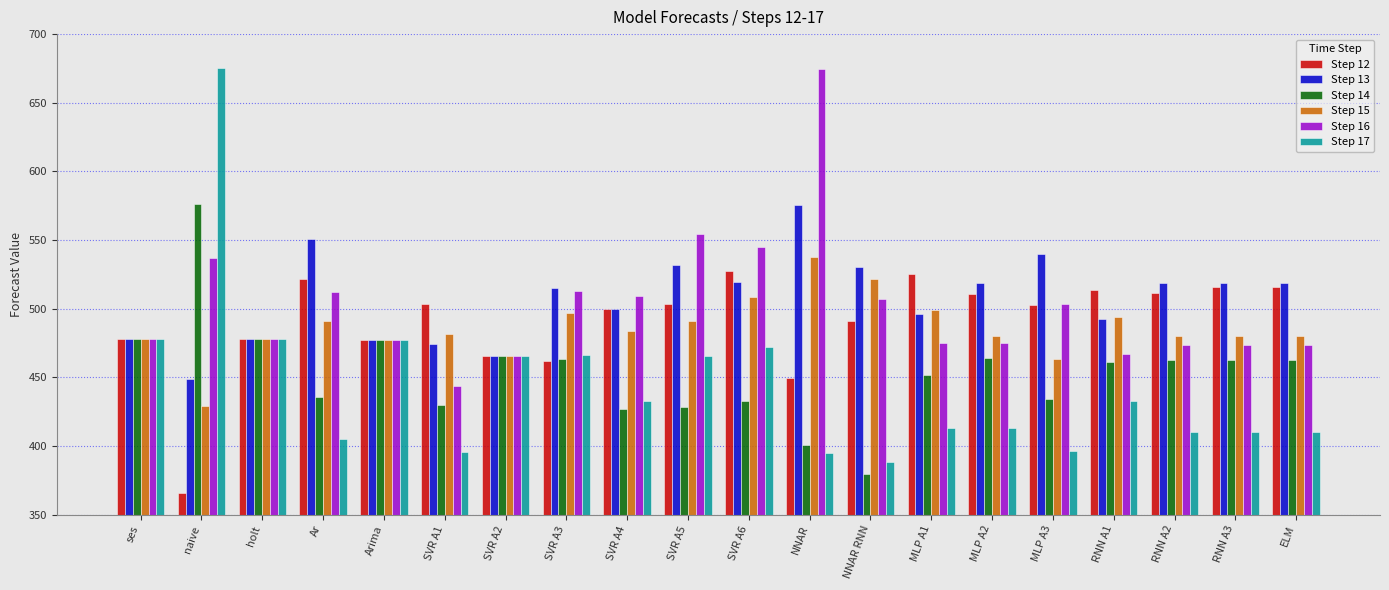

The Step 14 series shows 815.3 at MLP A2. True or false?

False